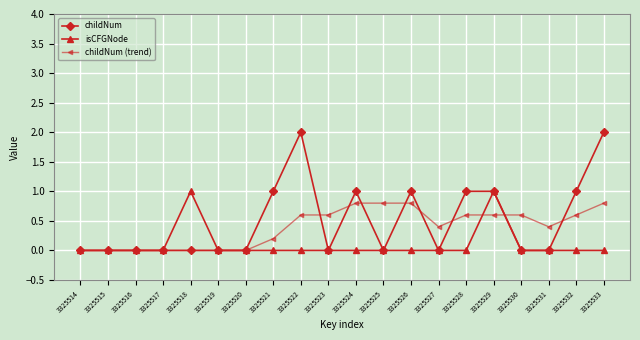

What are all the series names shown in the legend?

childNum, isCFGNode, childNum (trend)